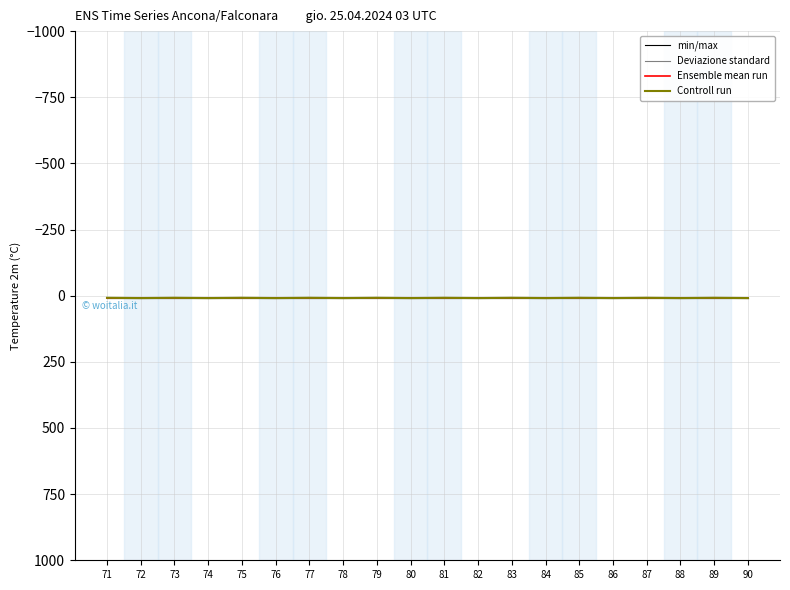

True or false: Deviazione standard has a value of 9 at 88.

True